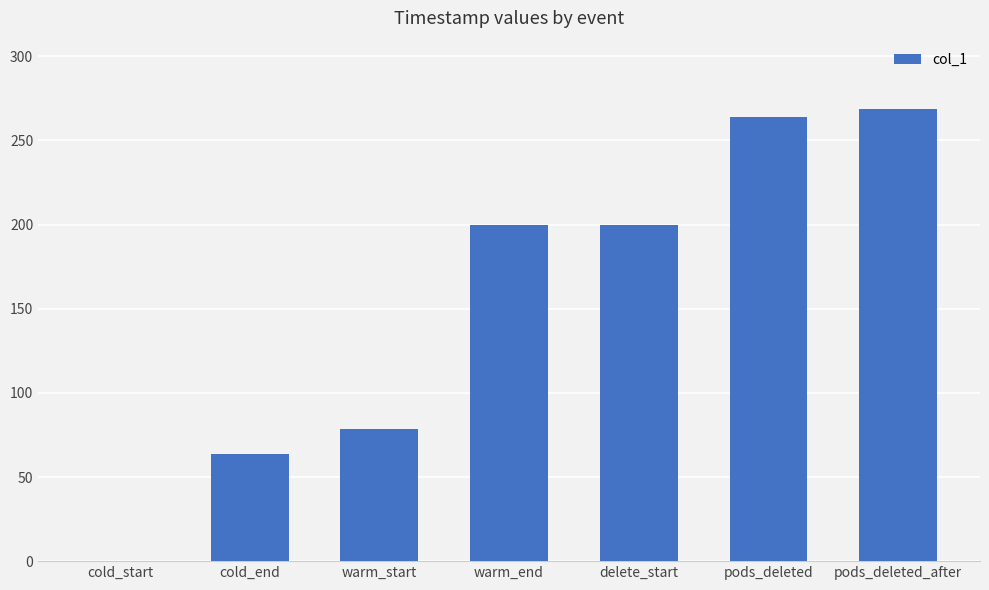

What is the change in value from cold_start to pods_deleted?

+263.9